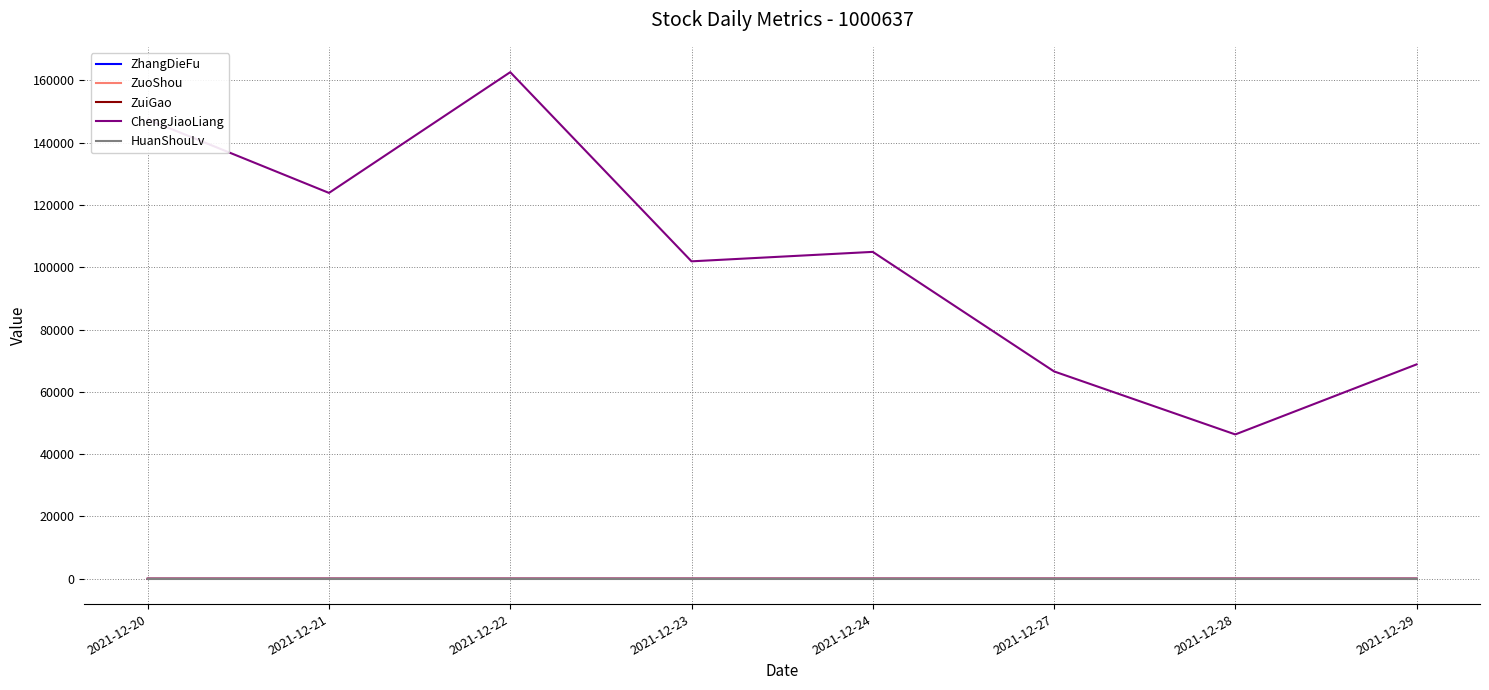

At how many categories does at least one series exceed 113718?

3